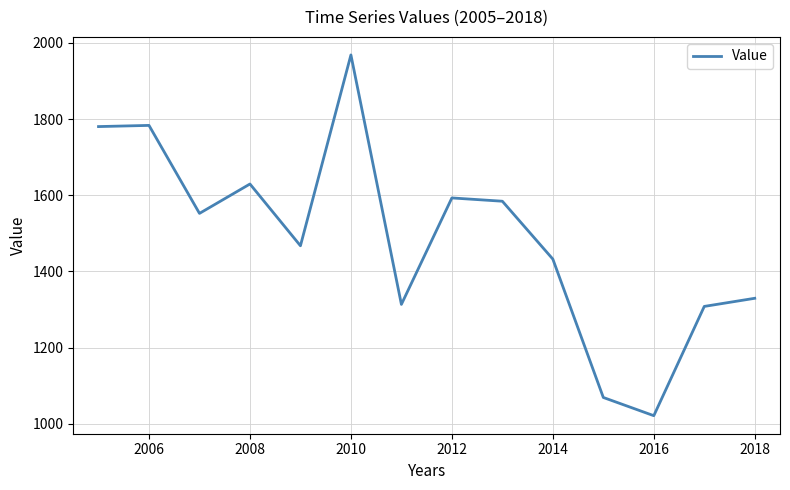

What is the maximum value shown in the chart?

1968.6